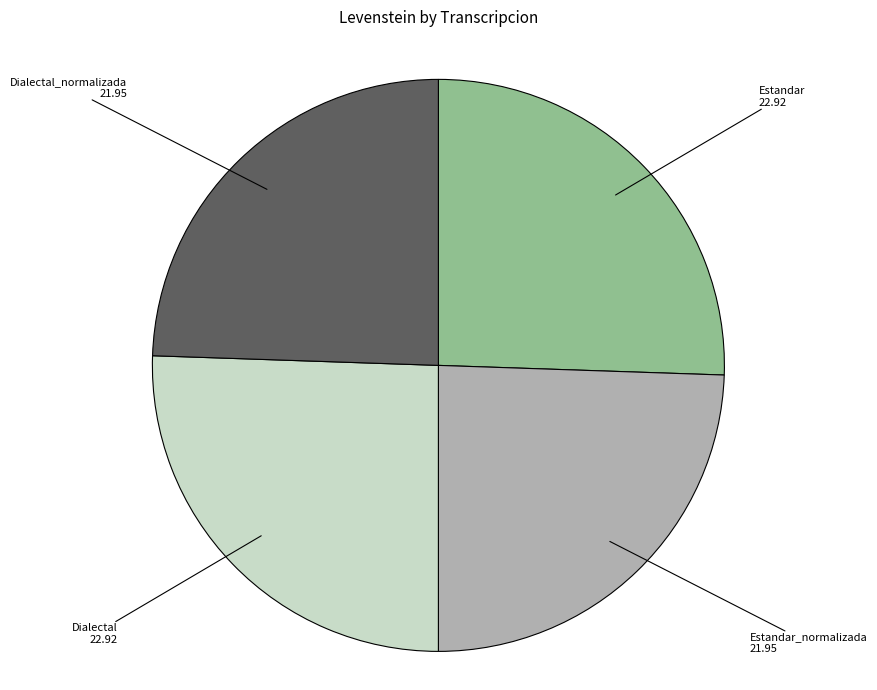

Is there any slice that represents more than half of the pie?

No